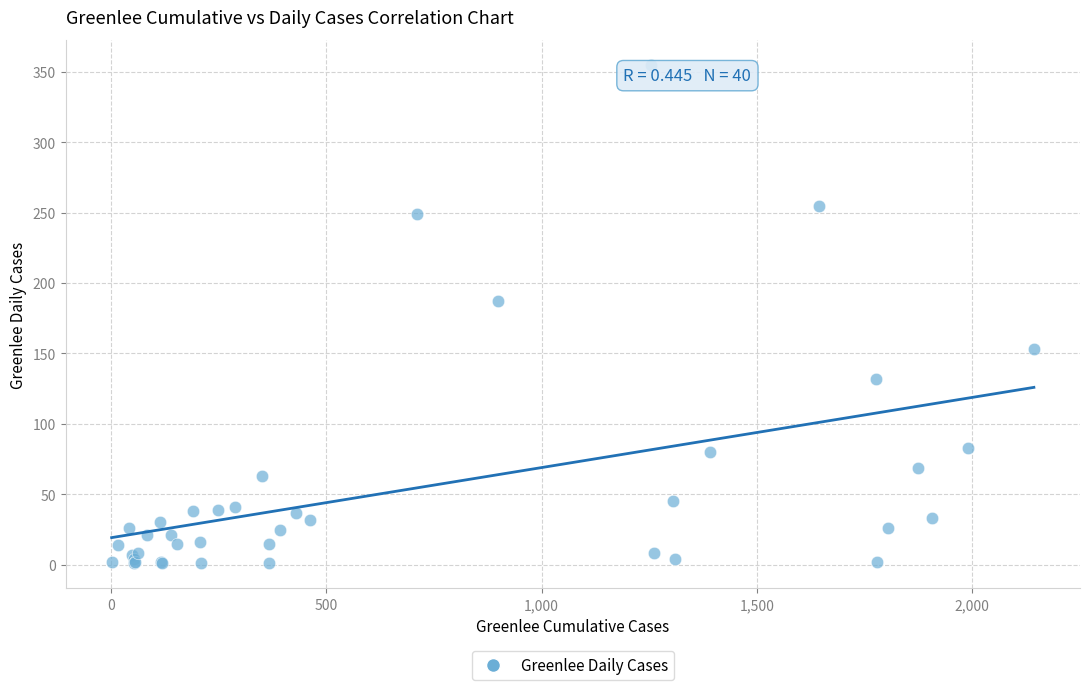

What Y value in the scatter plot is closest to 178?

187